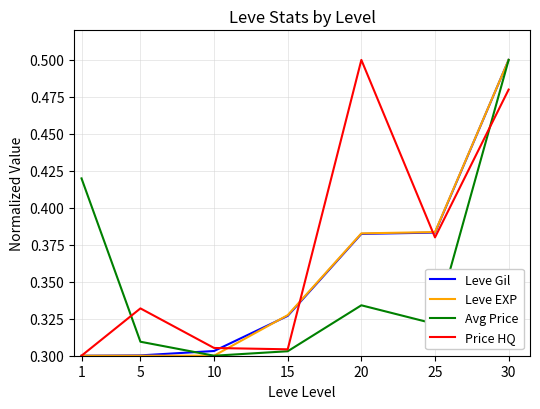

After their last crossing, which series has the higher values: Avg Price or Price HQ?

Avg Price